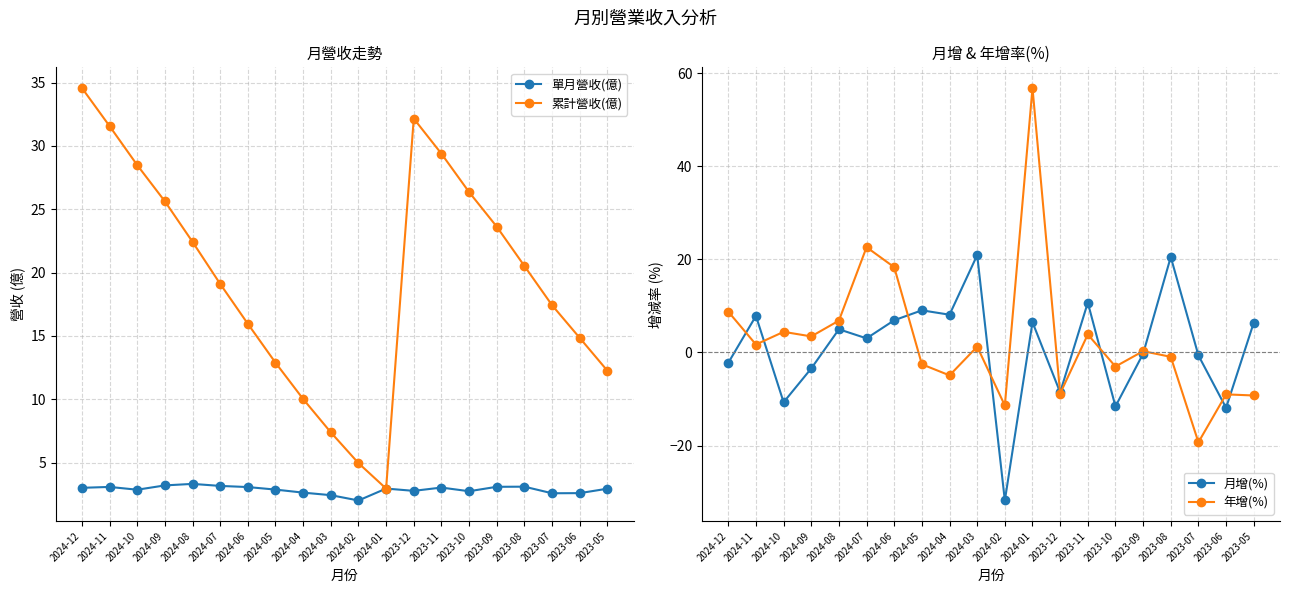

Reading left to right, what are all the values shown in this chart?

單月營收(億): 2024-12=3.0	2024-11=3.1	2024-10=2.9	2024-09=3.2	2024-08=3.3	2024-07=3.2	2024-06=3.1	2024-05=2.9	2024-04=2.6	2024-03=2.4	2024-02=2.0	2024-01=3.0	2023-12=2.8	2023-11=3.0	2023-10=2.7	2023-09=3.1	2023-08=3.1	2023-07=2.6	2023-06=2.6	2023-05=2.9
累計營收(億): 2024-12=34.6	2024-11=31.6	2024-10=28.5	2024-09=25.6	2024-08=22.4	2024-07=19.1	2024-06=16.0	2024-05=12.9	2024-04=10.0	2024-03=7.4	2024-02=5.0	2024-01=3.0	2023-12=32.2	2023-11=29.4	2023-10=26.4	2023-09=23.6	2023-08=20.5	2023-07=17.4	2023-06=14.8	2023-05=12.3
月增(%): 2024-12=-2.2	2024-11=7.8	2024-10=-10.7	2024-09=-3.4	2024-08=5.0	2024-07=3.0	2024-06=6.9	2024-05=9.0	2024-04=8.1	2024-03=20.9	2024-02=-31.8	2024-01=6.5	2023-12=-8.6	2023-11=10.7	2023-10=-11.6	2023-09=-0.3	2023-08=20.5	2023-07=-0.6	2023-06=-11.9	2023-05=6.4
年增(%): 2024-12=8.8	2024-11=1.7	2024-10=4.4	2024-09=3.4	2024-08=6.8	2024-07=22.6	2024-06=18.3	2024-05=-2.5	2024-04=-4.9	2024-03=1.2	2024-02=-11.4	2024-01=56.8	2023-12=-8.8	2023-11=3.9	2023-10=-3.0	2023-09=0.3	2023-08=-0.9	2023-07=-19.3	2023-06=-9.0	2023-05=-9.2